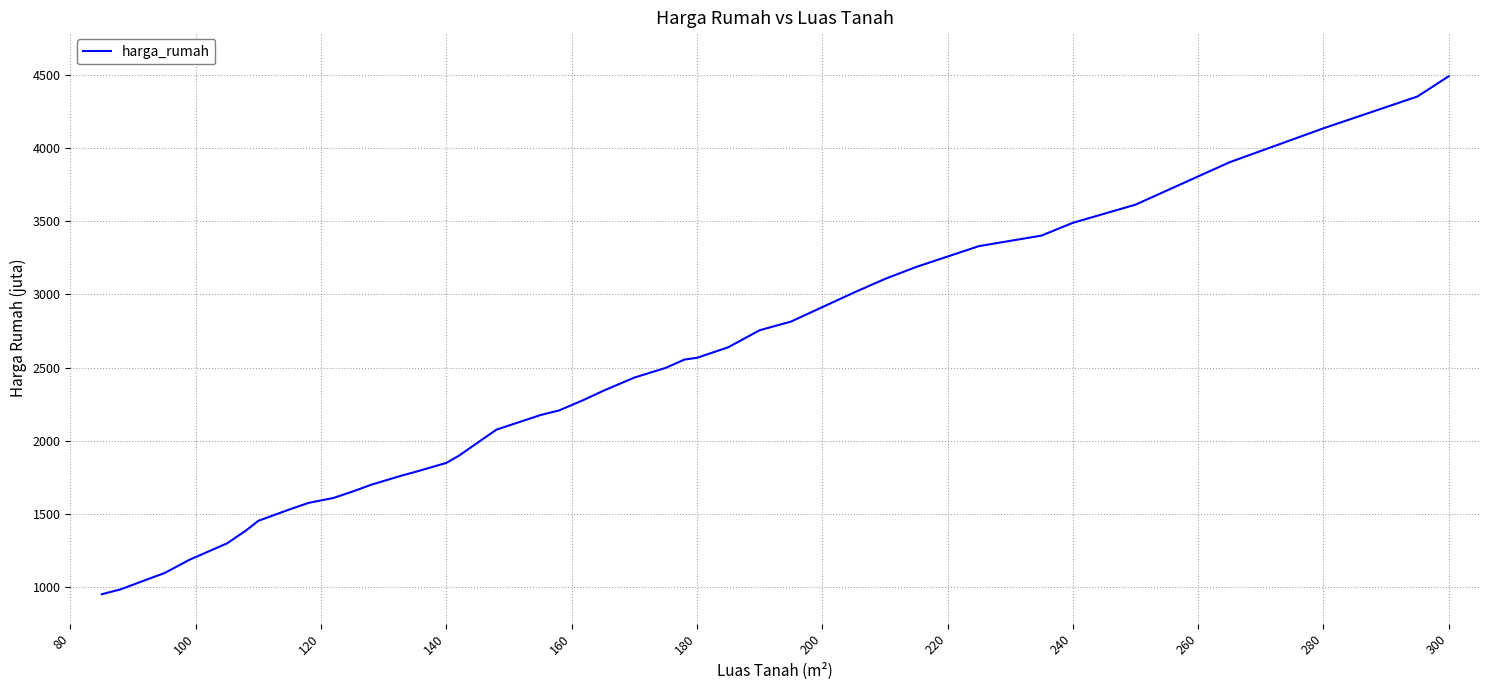

What is the minimum value shown in the chart?

954